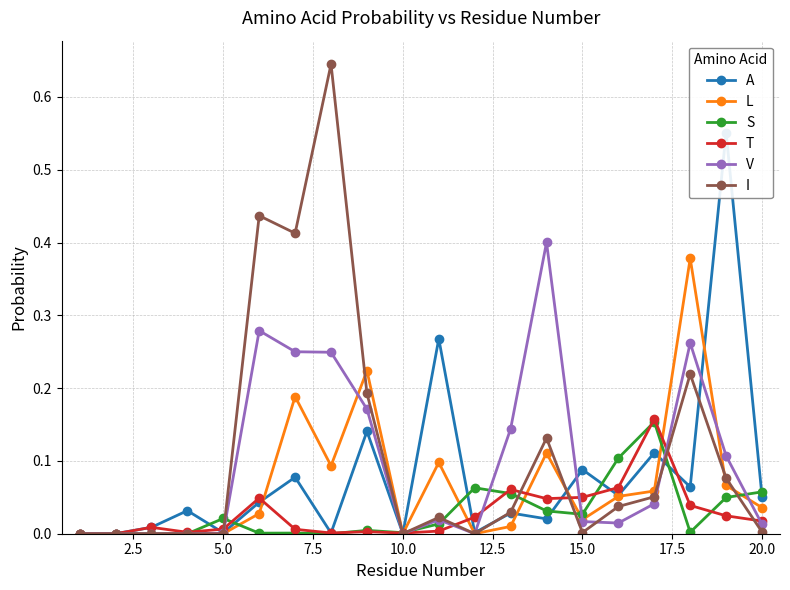

Is it true that V equals 0.0 at 10.0?

True